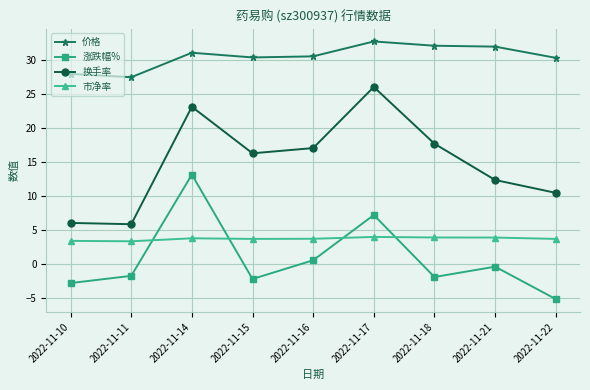

Rank the series at 2022-11-21 from lowest to highest value.

涨跌幅%, 市净率, 换手率, 价格